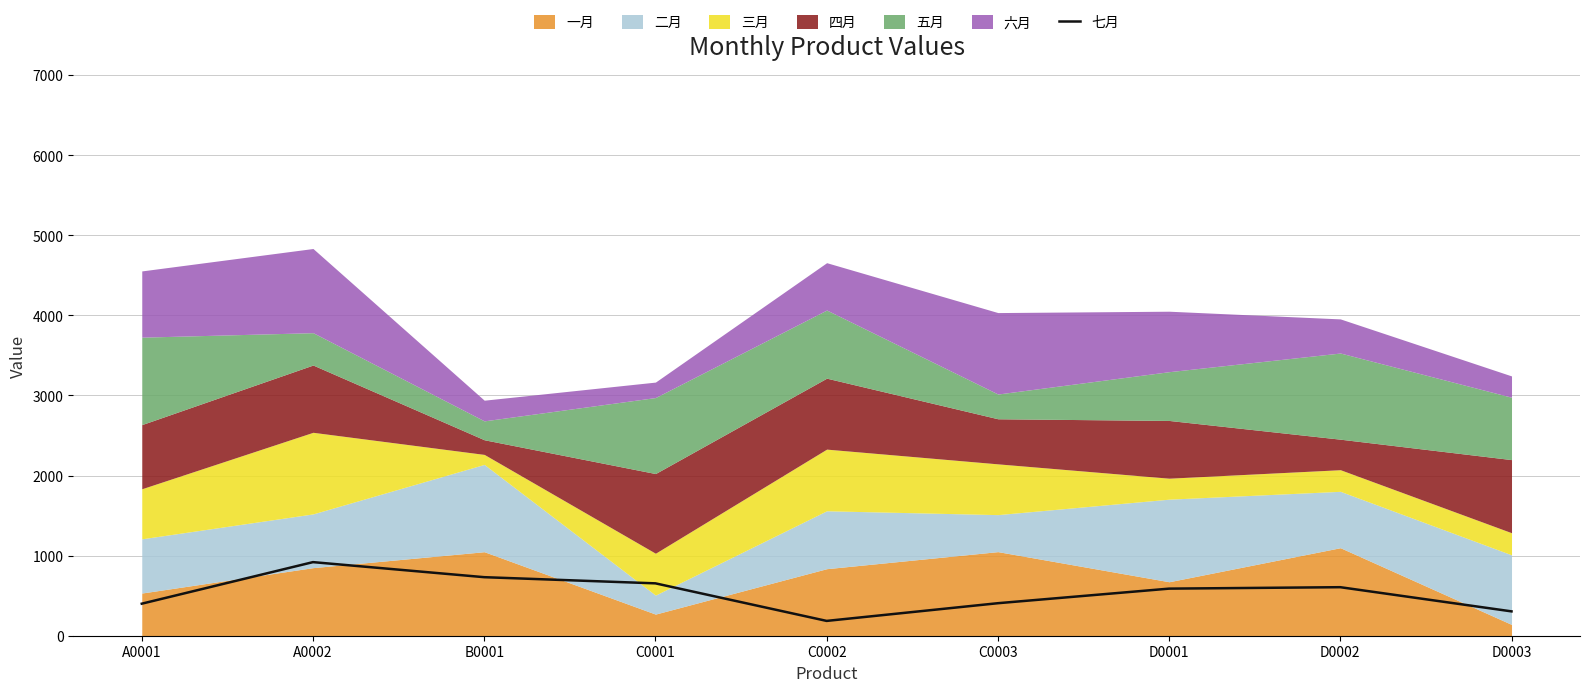

What is the difference between the maximum and minimum values?

734